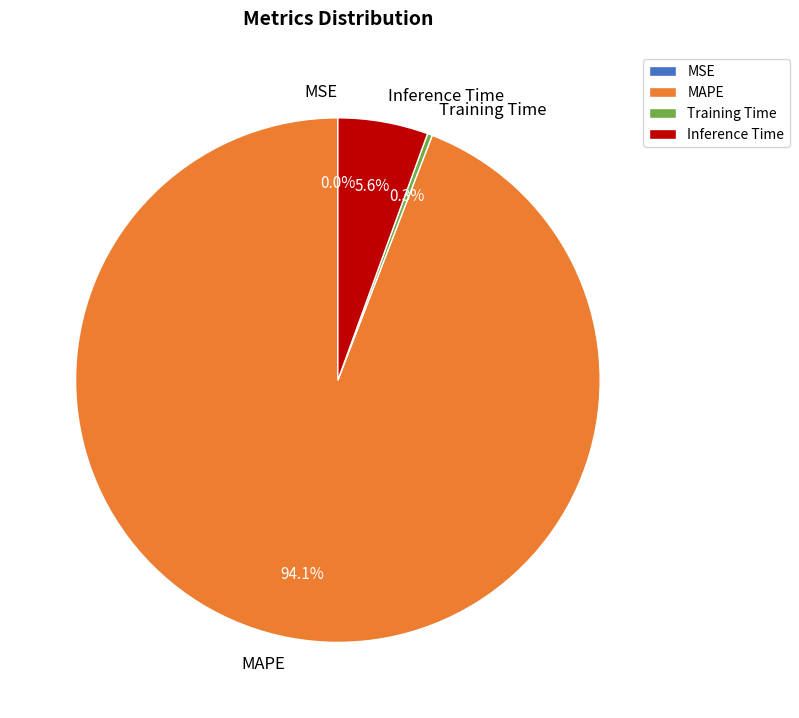

Between Training Time and MAPE, which is larger?

MAPE